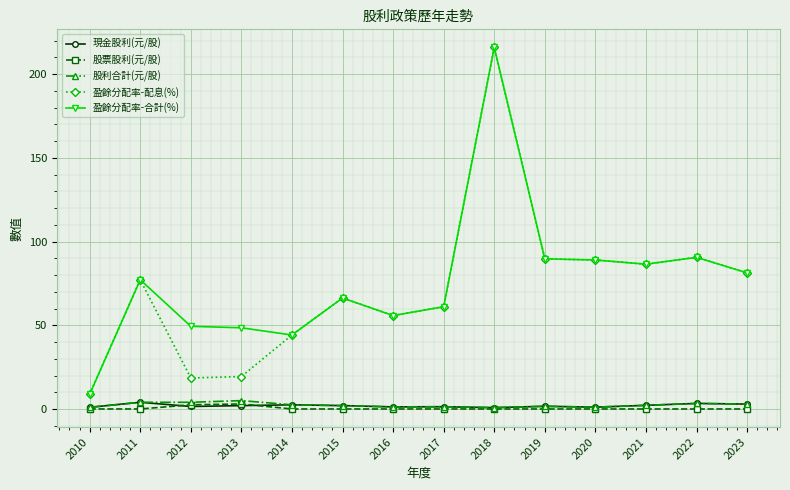

What is the spread (max minus min) of values at 2014?

44.2